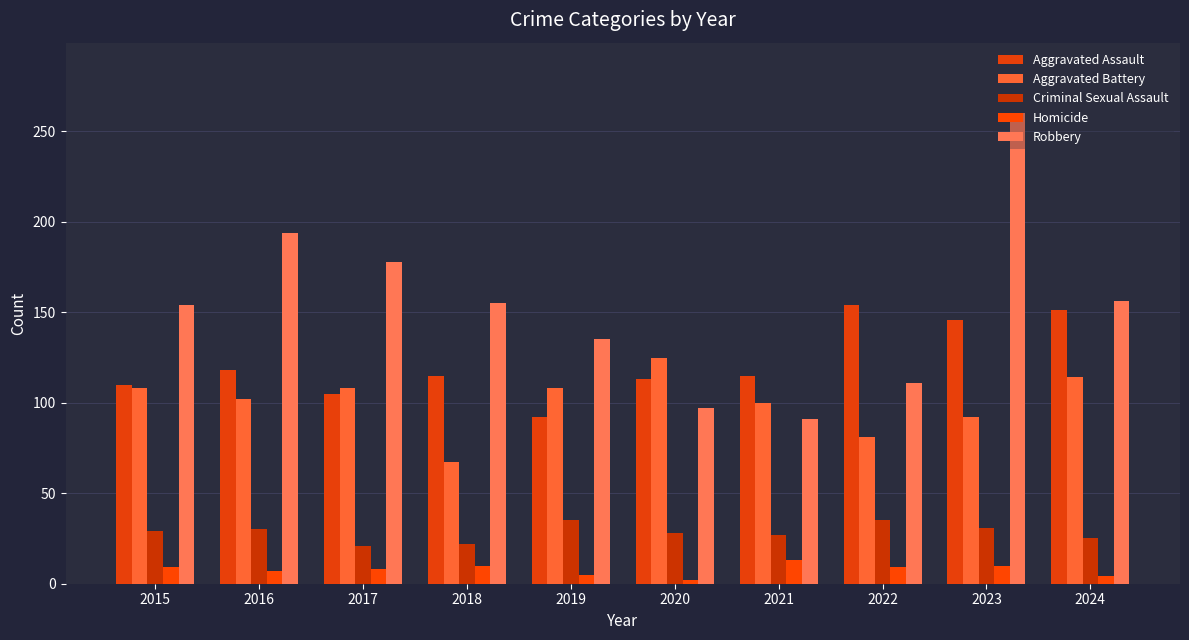

What is the value of the Aggravated Battery bar at the 10th from the left?

114